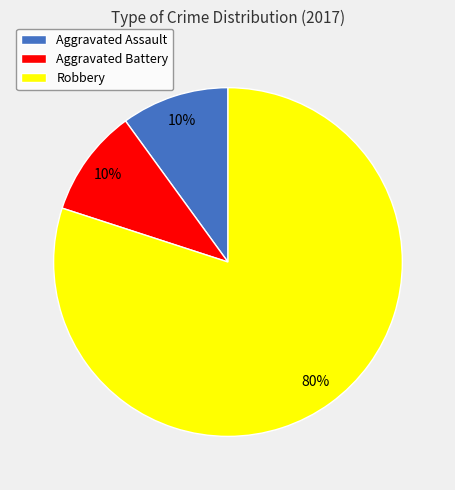

Between Robbery and Aggravated Battery, which is larger?

Robbery